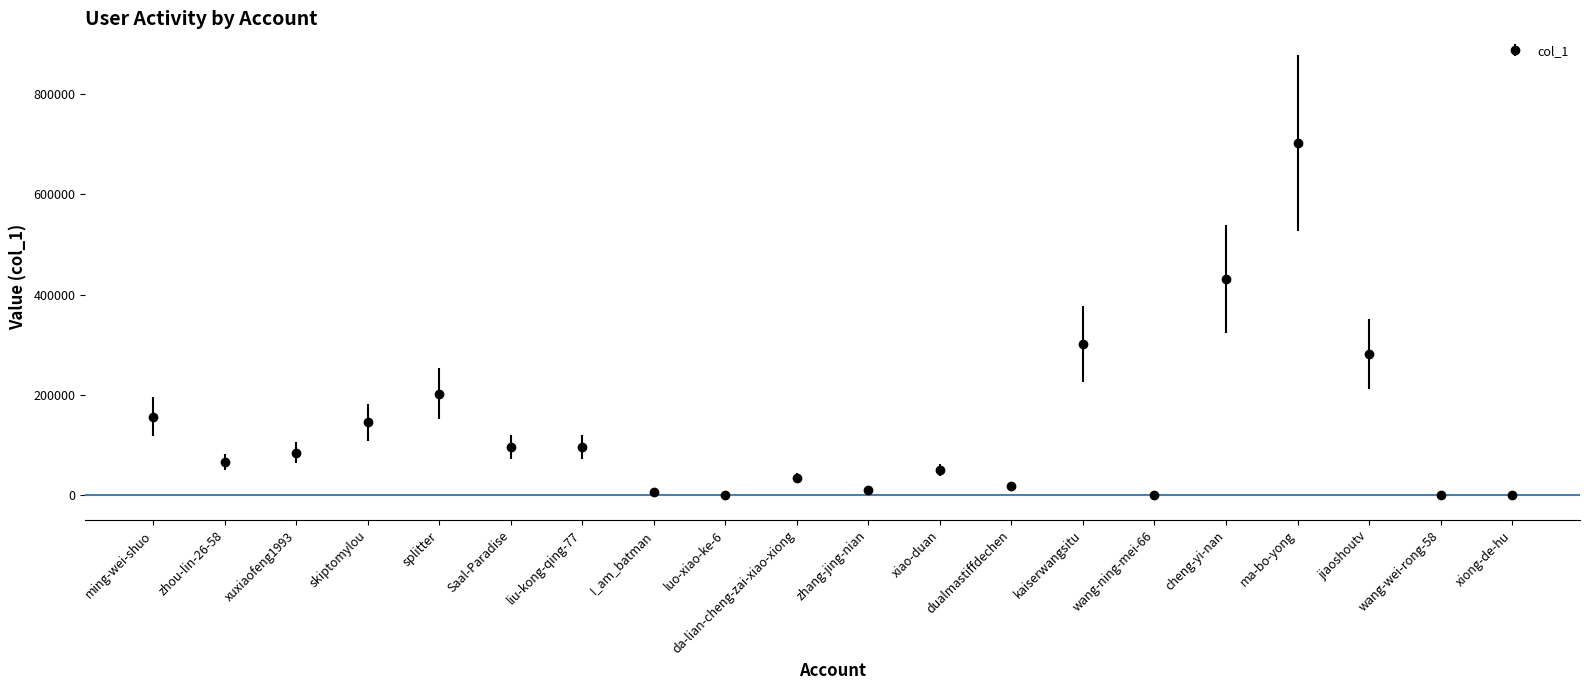

What is the smallest value displayed?

5